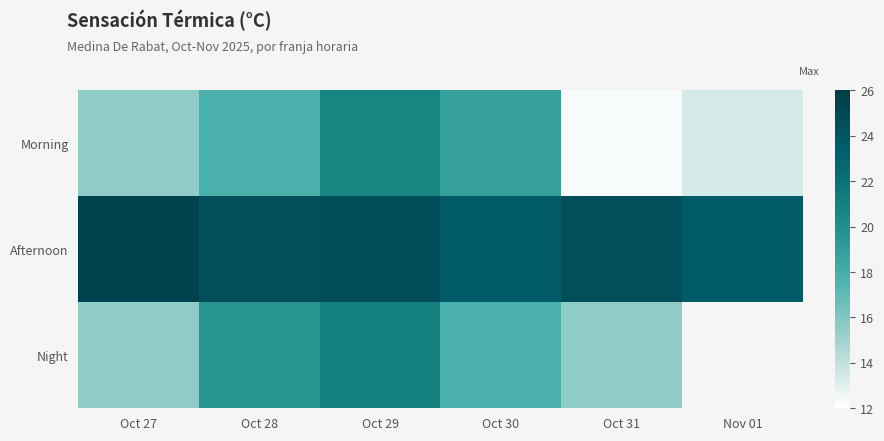

Which series has the widest spread of values?

Morning